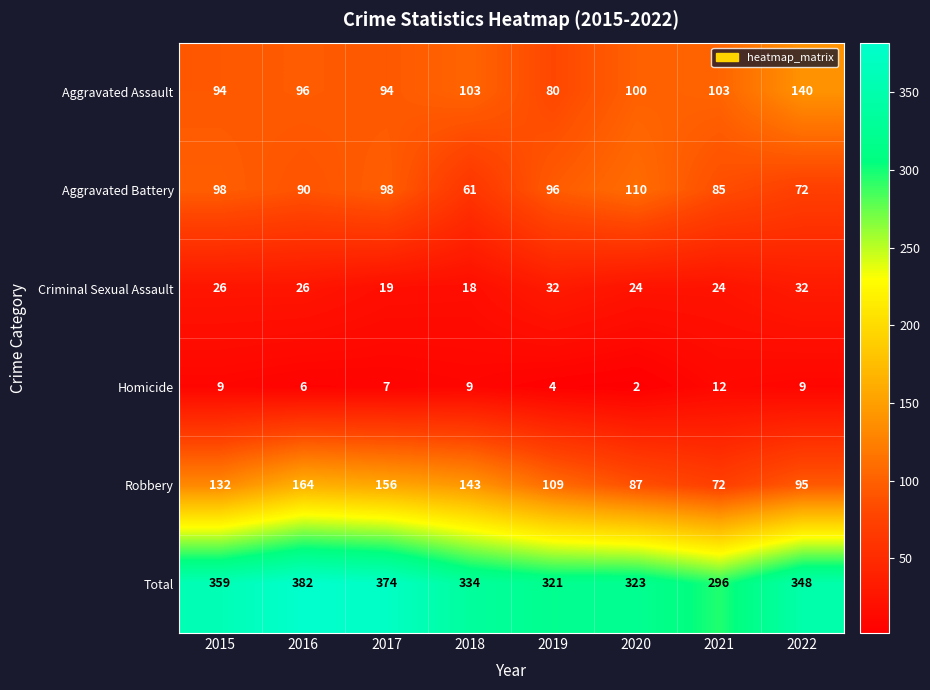

At which category is the sum across all series the highest?

2016